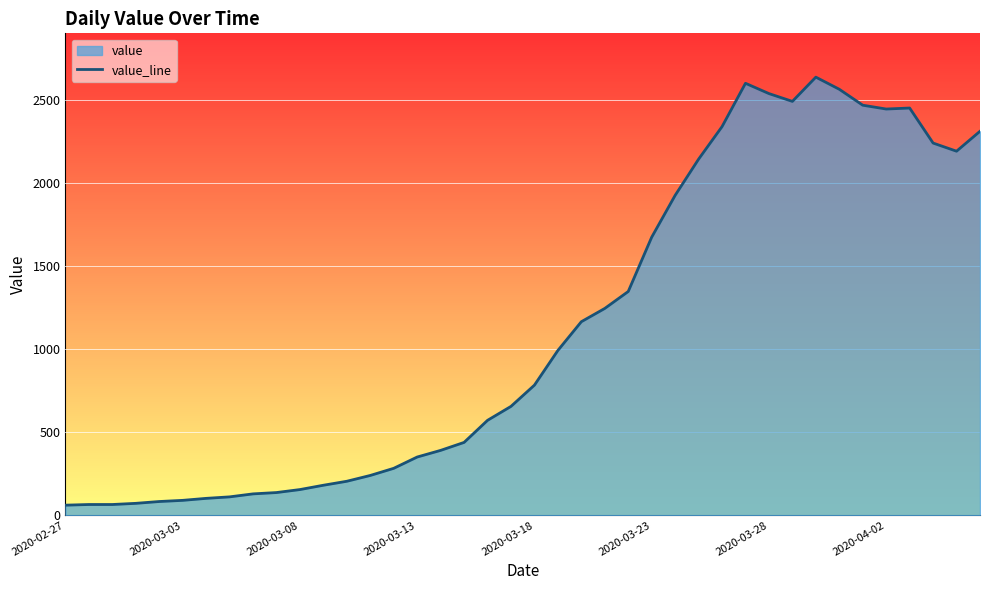

How many distinct data groups are displayed?

1